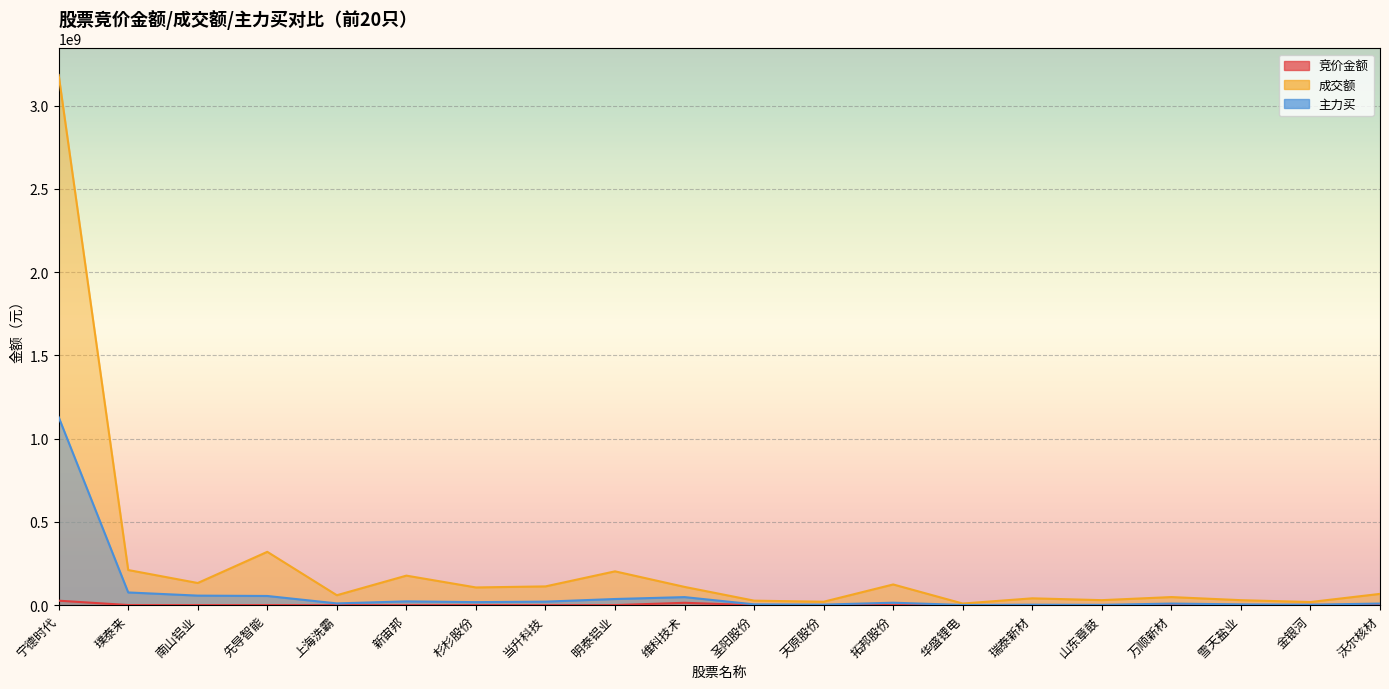

What position from the left is 璞泰来?

2